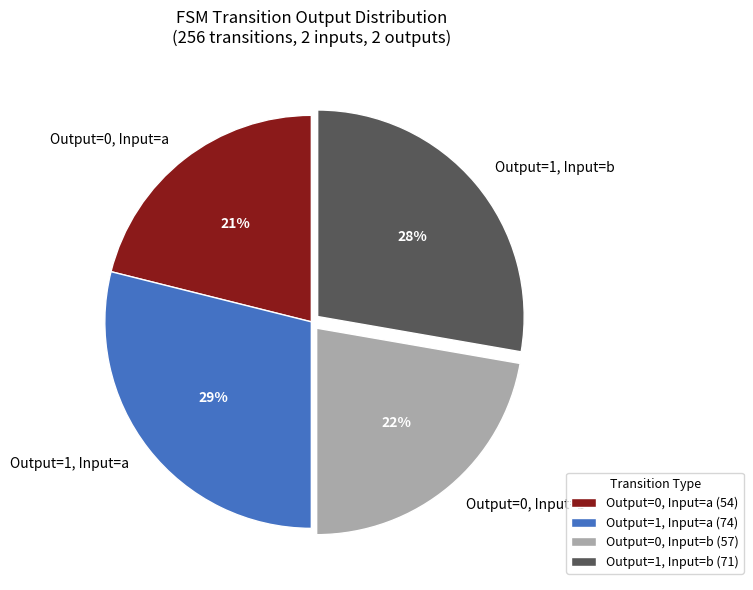

To the nearest percent, what portion does Output=0, Input=a represent?

21%